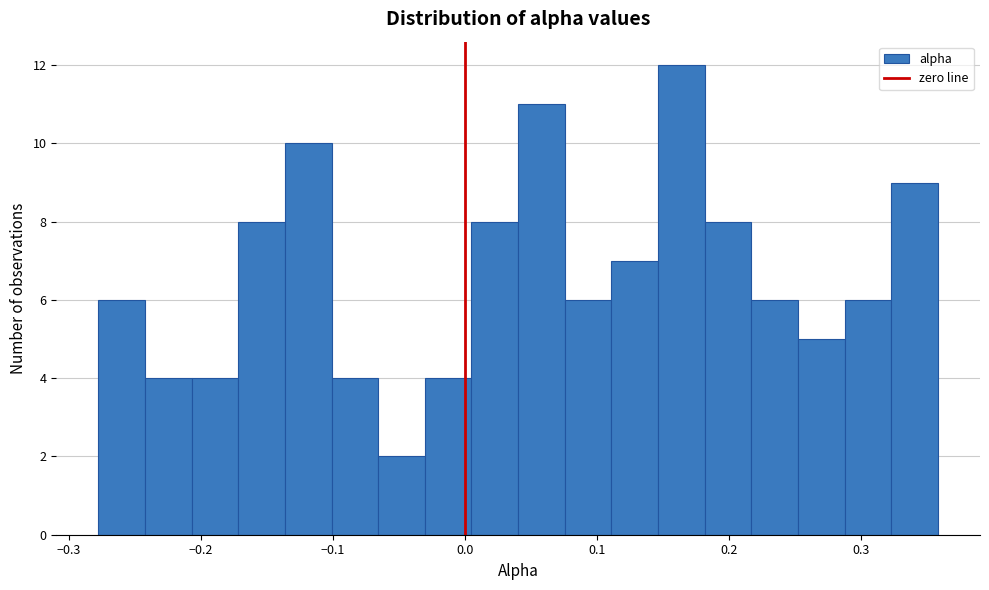

Read against the x-axis, roughly where is the centre of the tallest bar?

0.16